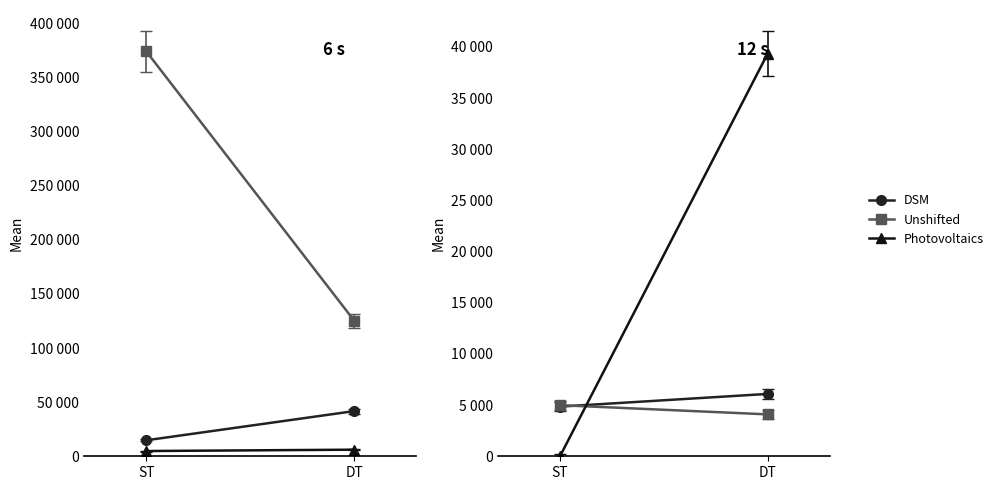

What is the label of the 1st point from the left?

ST